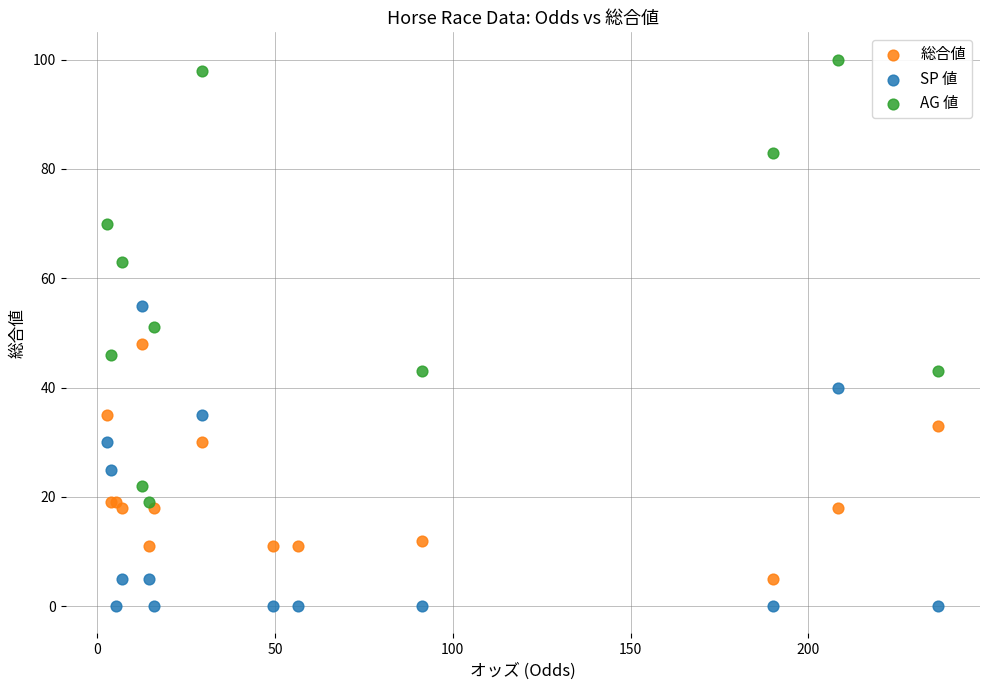

Which series has the largest Y range (max minus min)?

AG 値